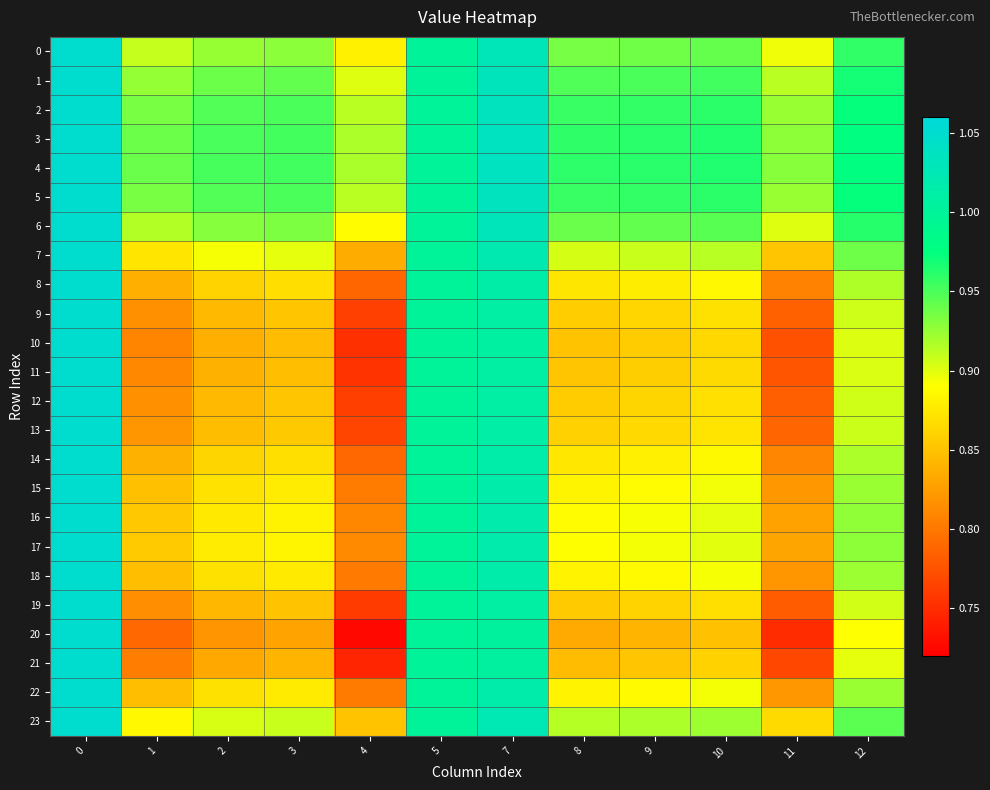

Which series has the widest spread of values?

20